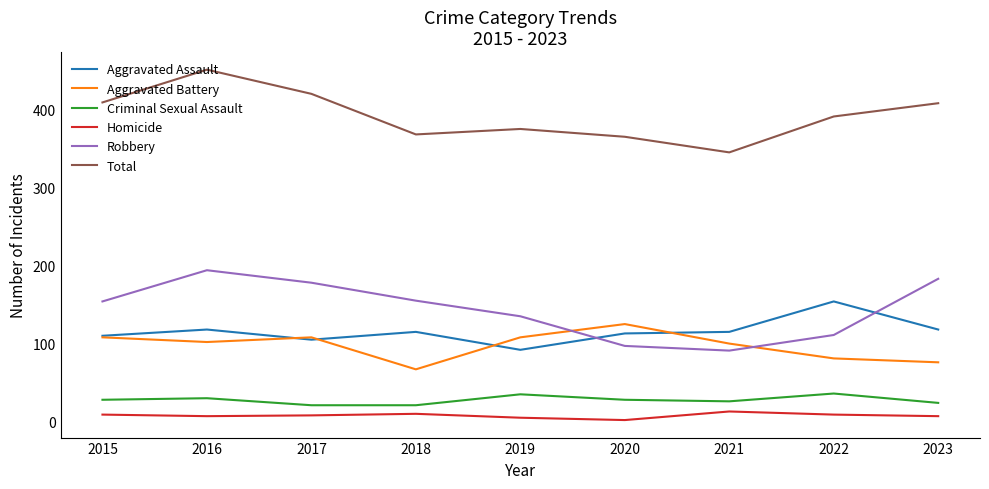

Is it true that Aggravated Assault equals 169 at 2020?

False